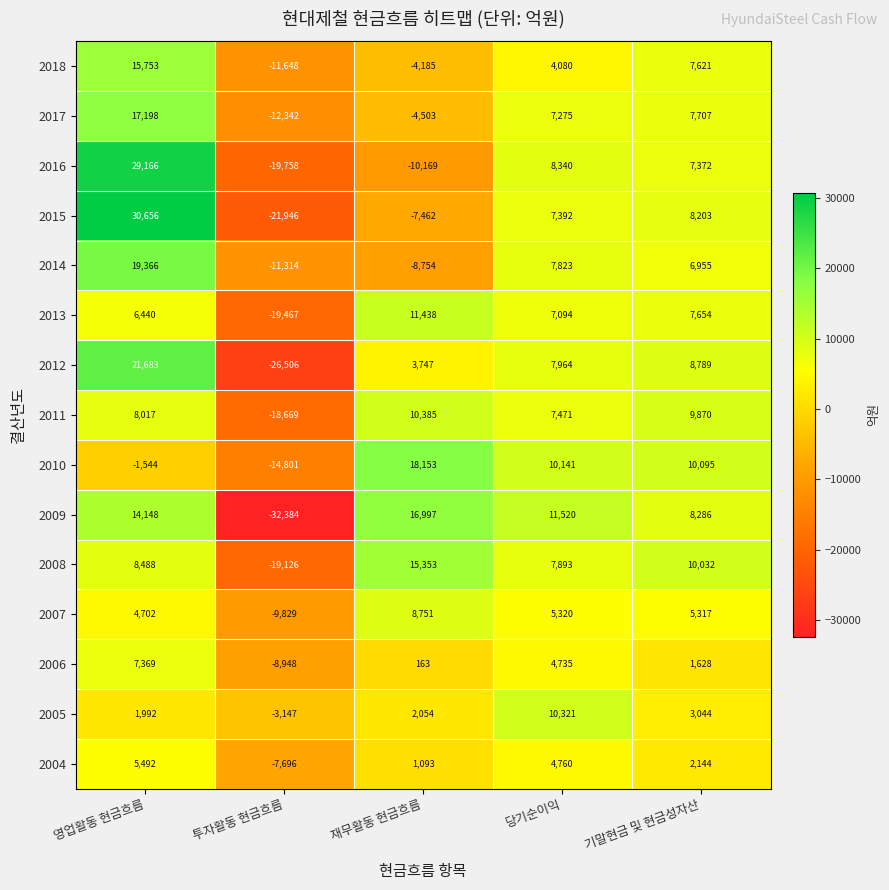

True or false: 2007 has a value of 4702 at 영업활동 현금흐름.

True